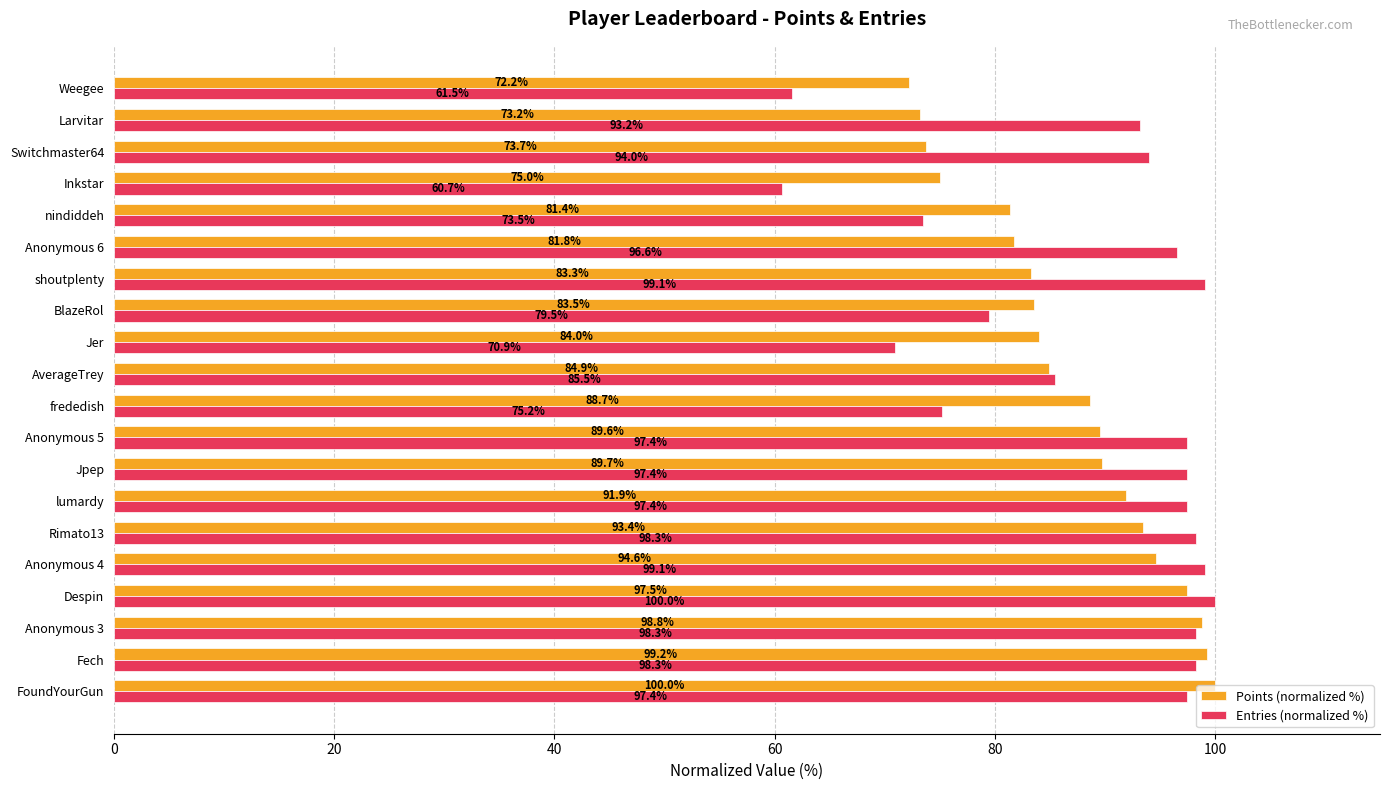

The Entries (normalized %) series shows 173.1 at Anonymous 5. True or false?

False